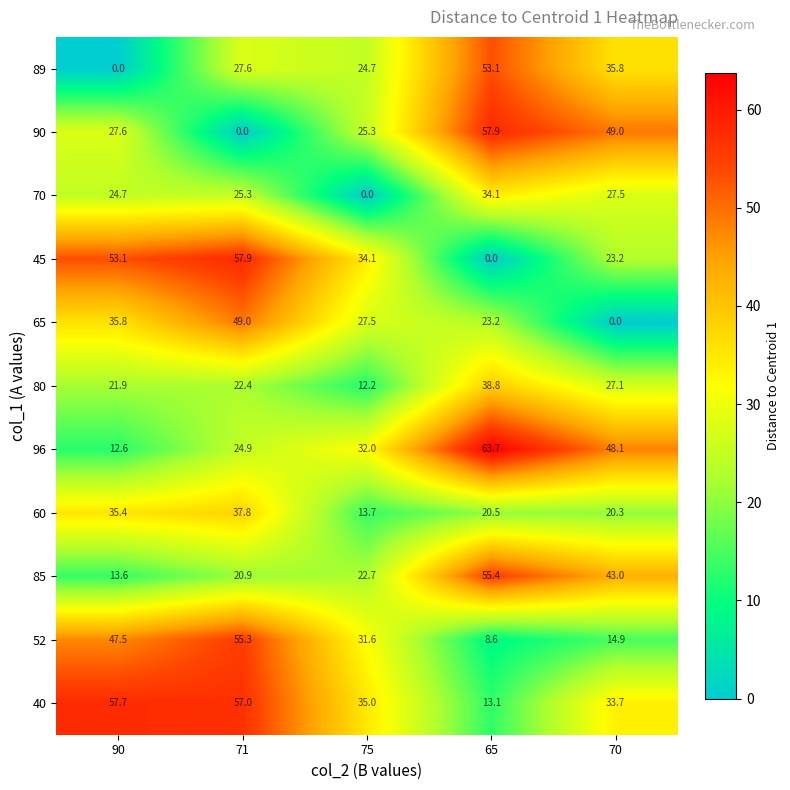

What is the greatest value displayed?

63.7